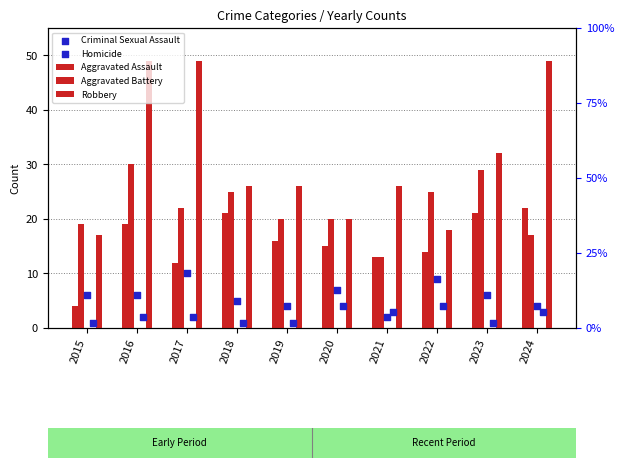

At which category is the sum across all series the highest?

2016